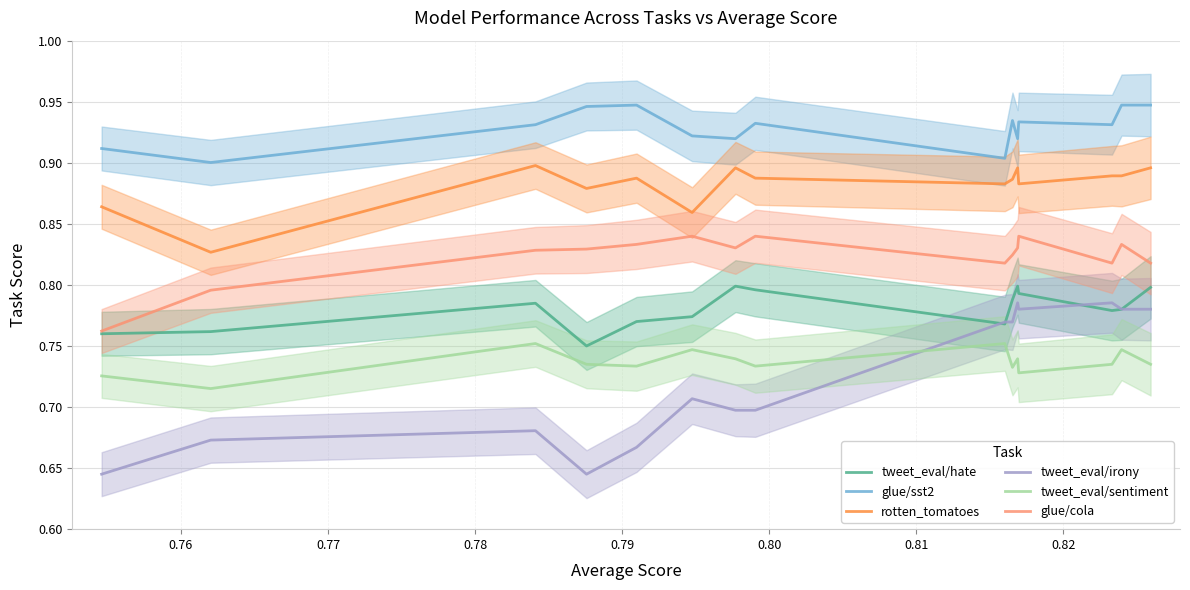

True or false: glue/cola and rotten_tomatoes cross at least once.

False